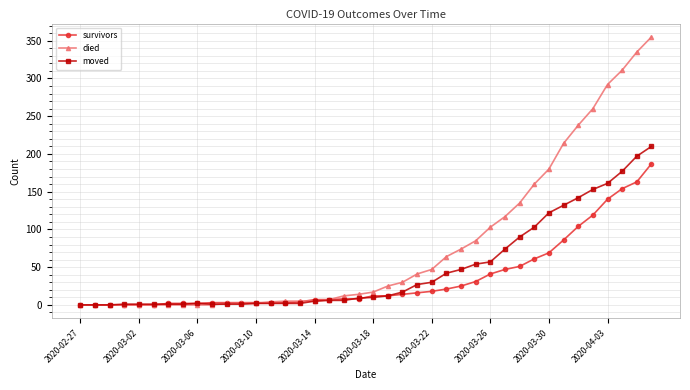

What is the average value of the survivors series?

36